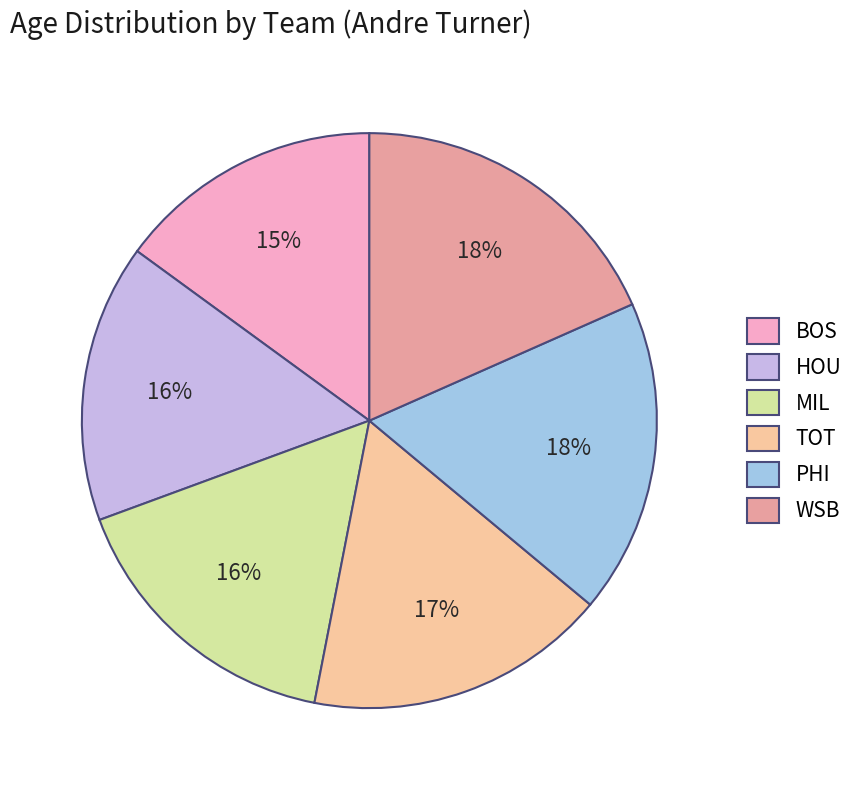

Does any single category account for the majority?

No